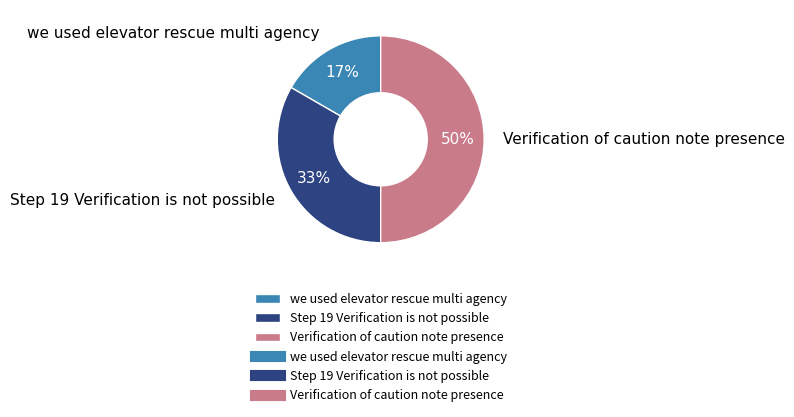

Does we used elevator rescue multi agency represent more than half of the total?

No